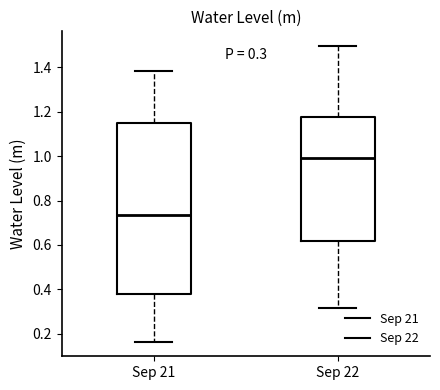

Which box is the tallest, from its lower edge to its upper edge?

Sep 21